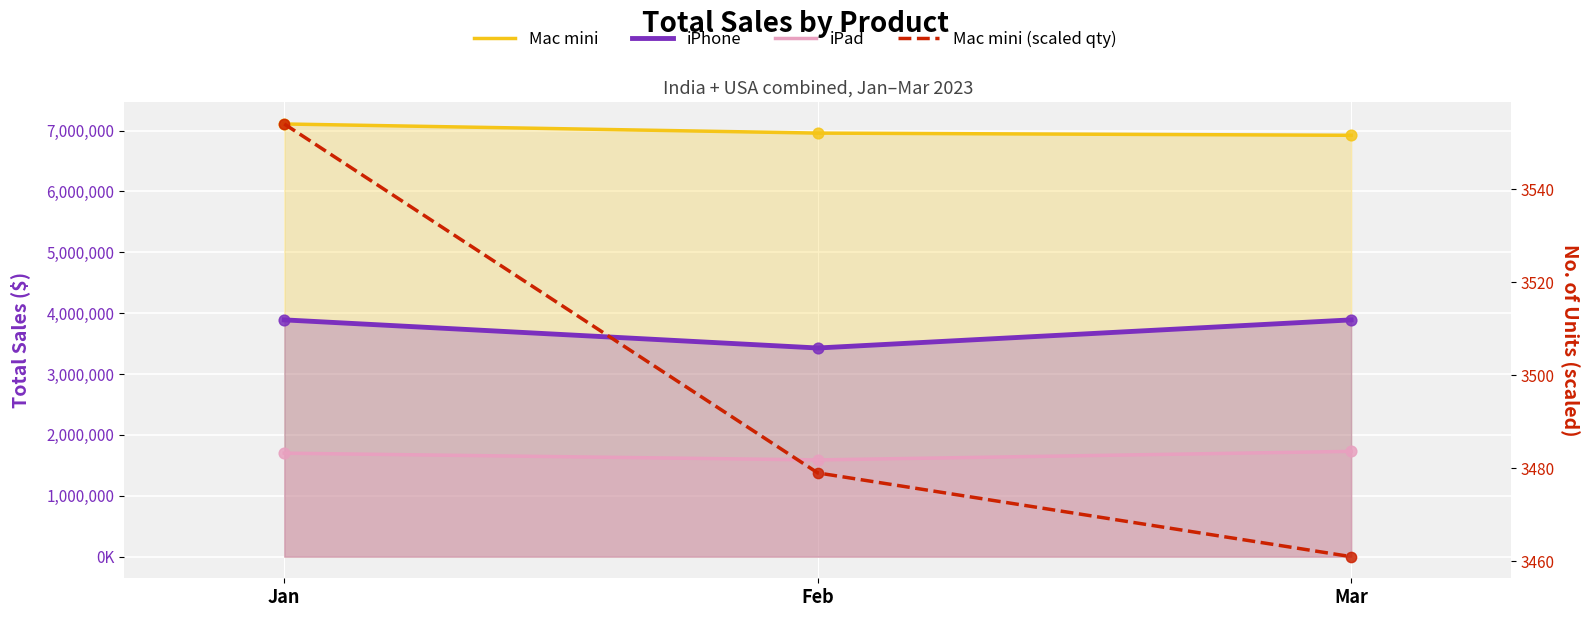

Which series has the widest spread of Y values?

iPhone